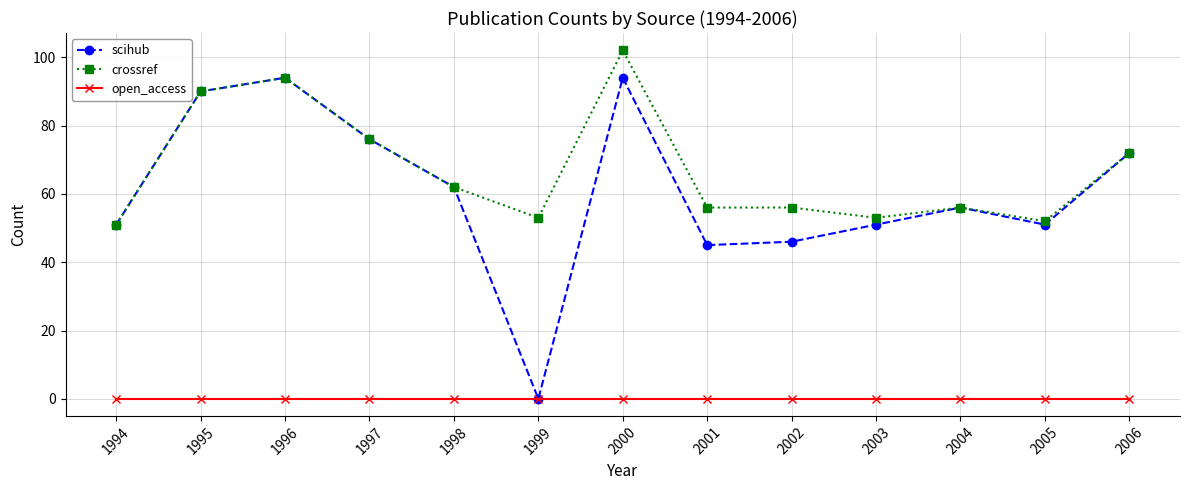

True or false: open_access has a value of 0 at 1998.

True